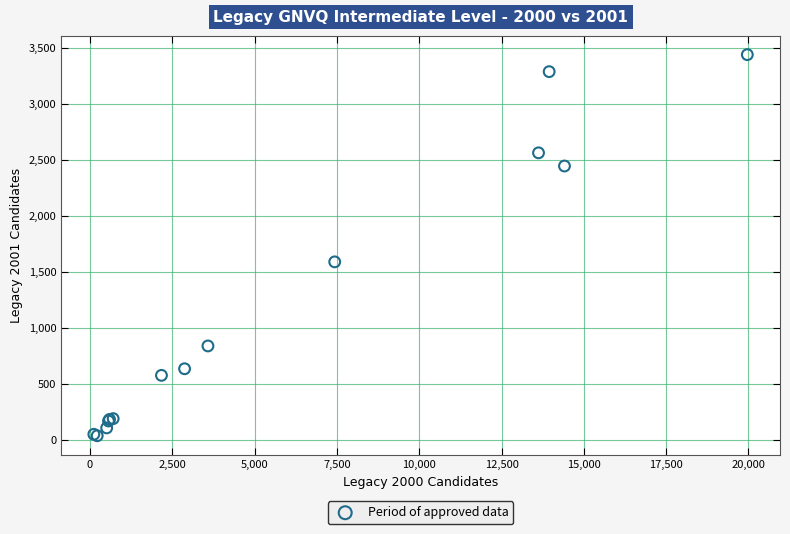

What Y value in the scatter plot is closest to 1738?

1589